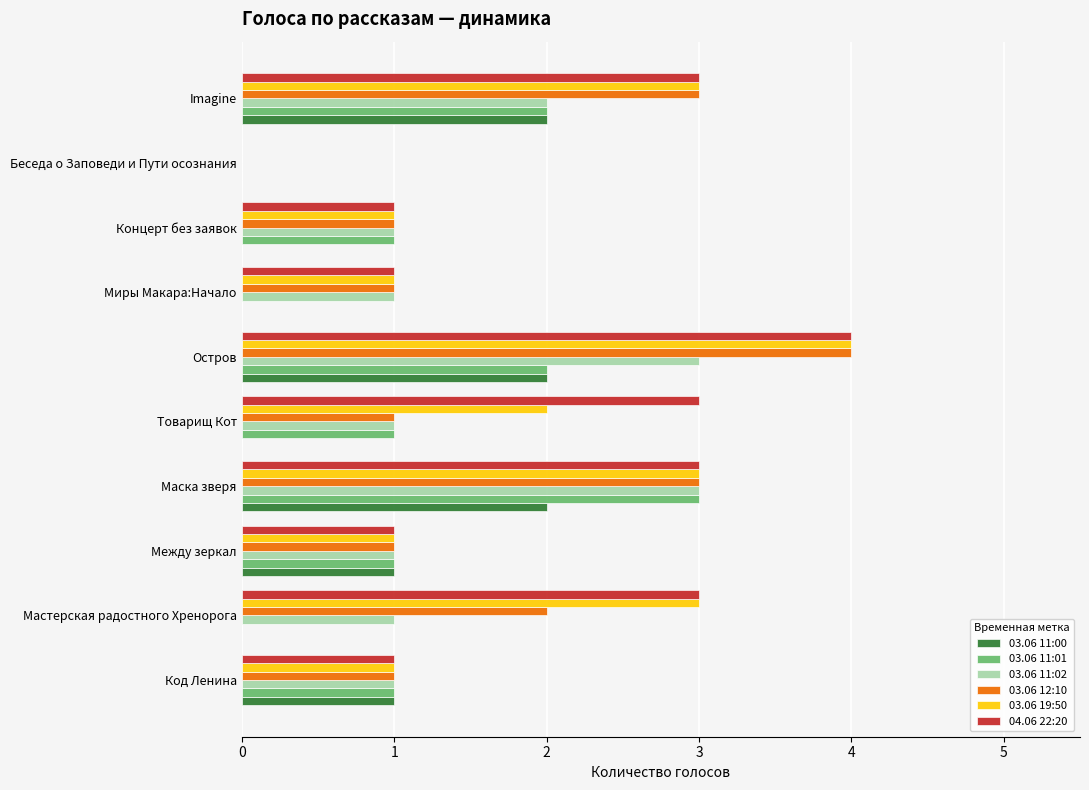

How many distinct data groups are displayed?

6